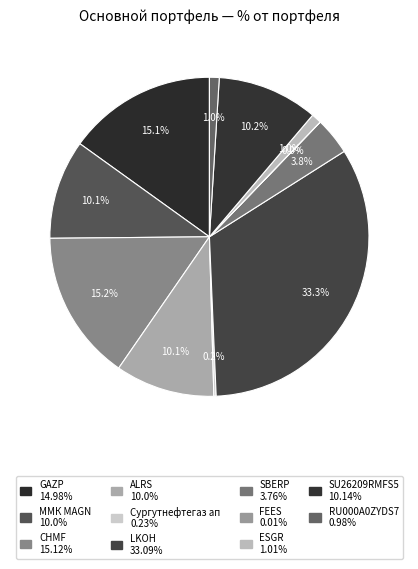

How many segments does this pie chart have?

11